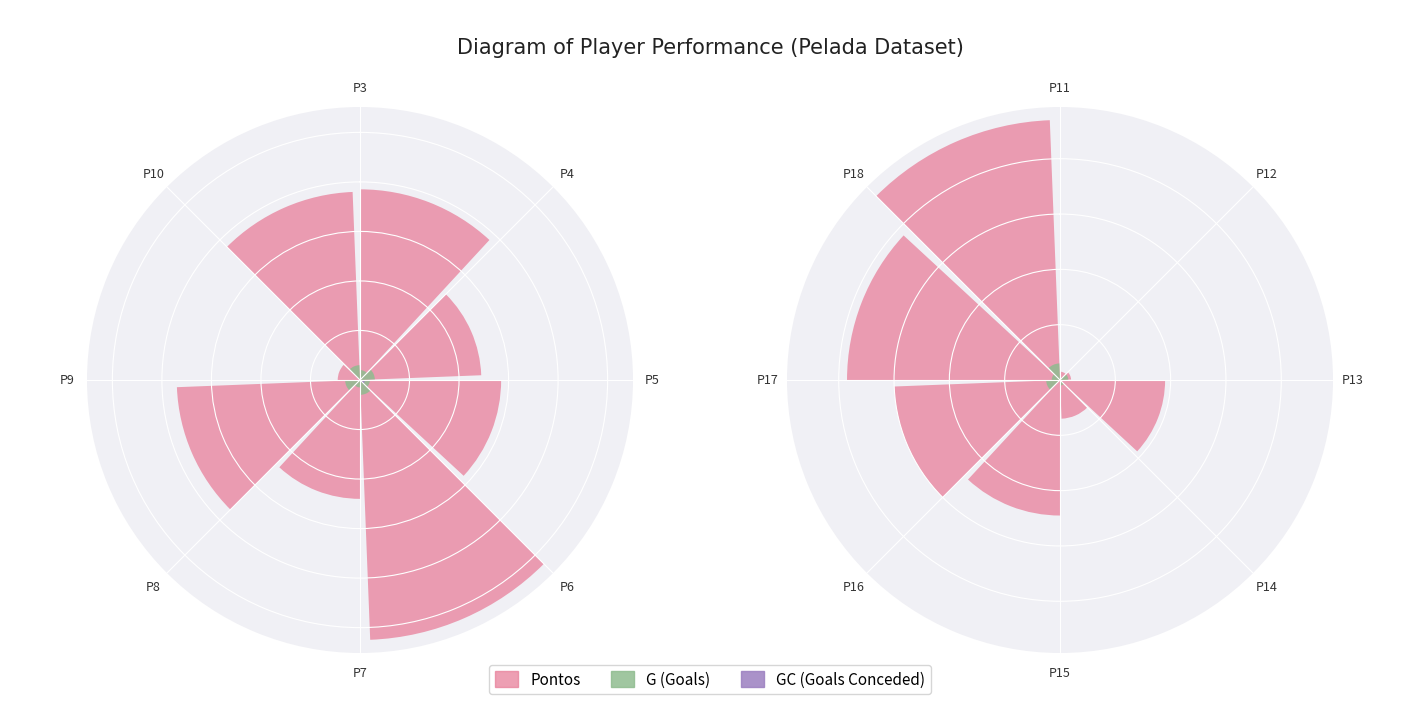

What is the difference between the highest and lowest values at 1.0?

60